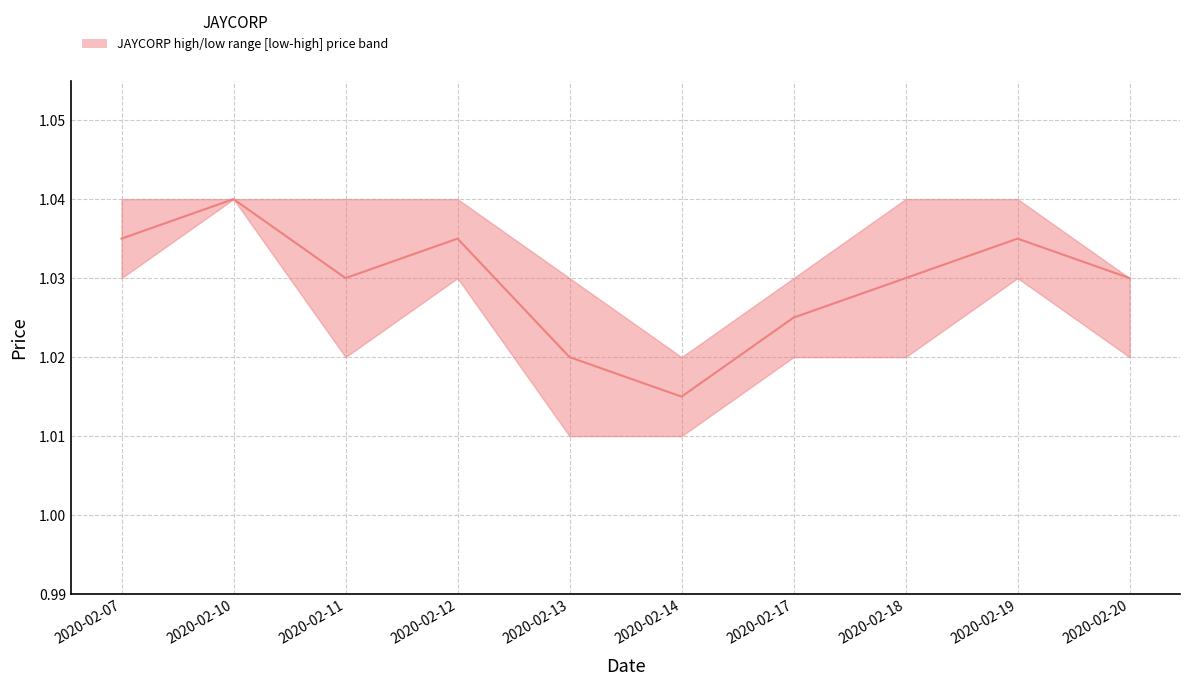

True or false: low and median cross at least once.

False